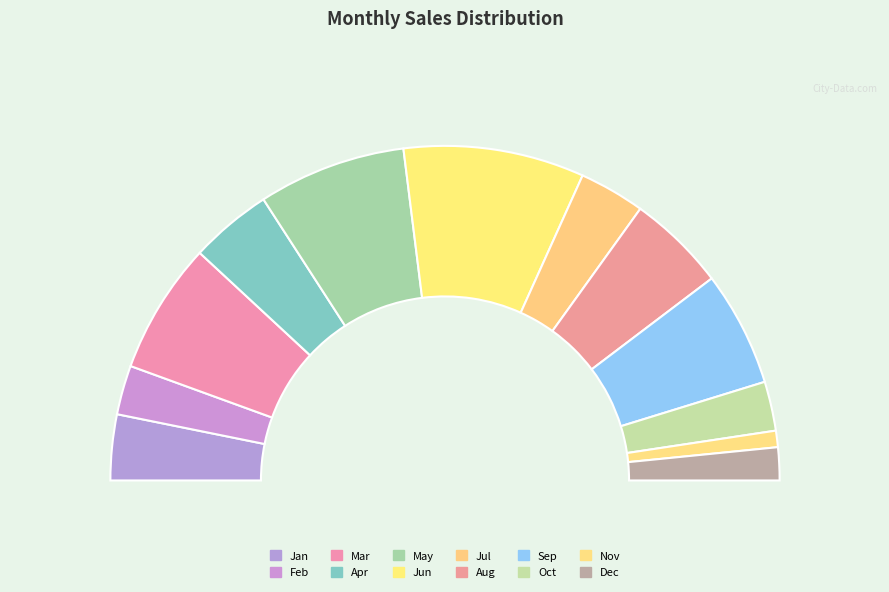

Is there a majority slice in this chart?

No